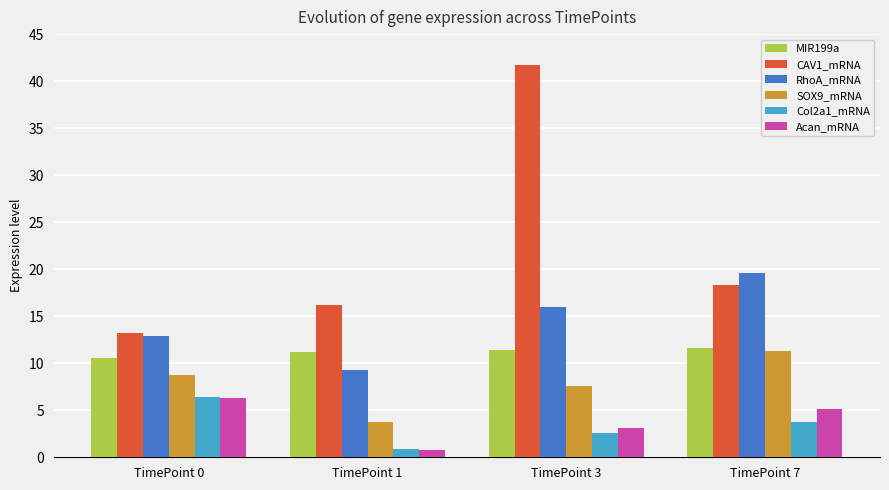

At which category is the sum across all series the highest?

TimePoint 3